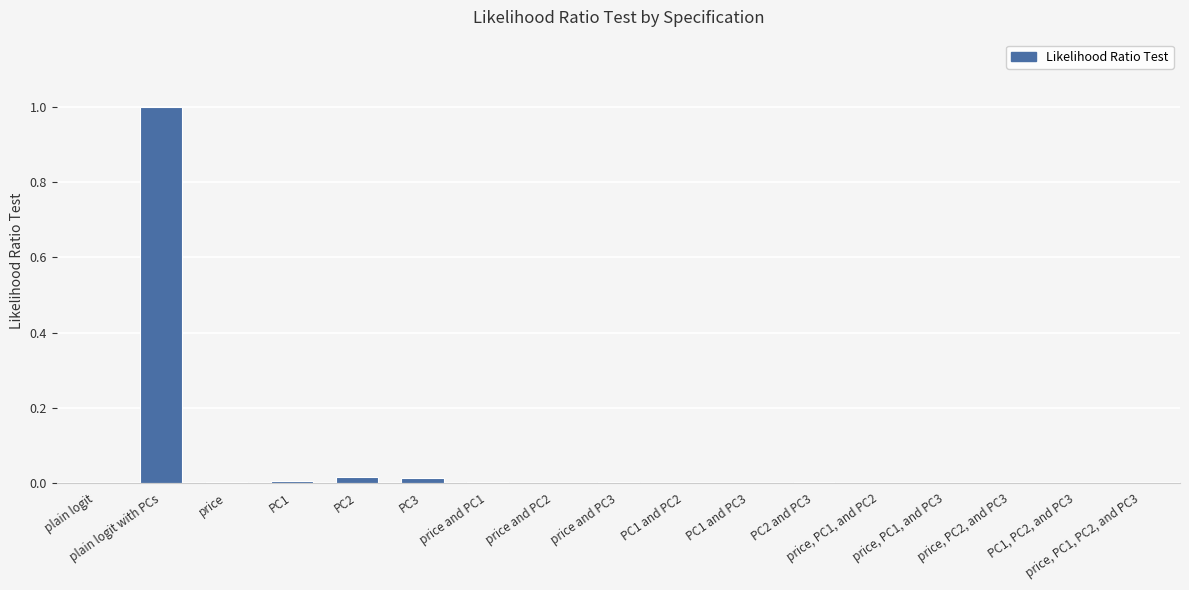

What is the sum of all values?

1.0